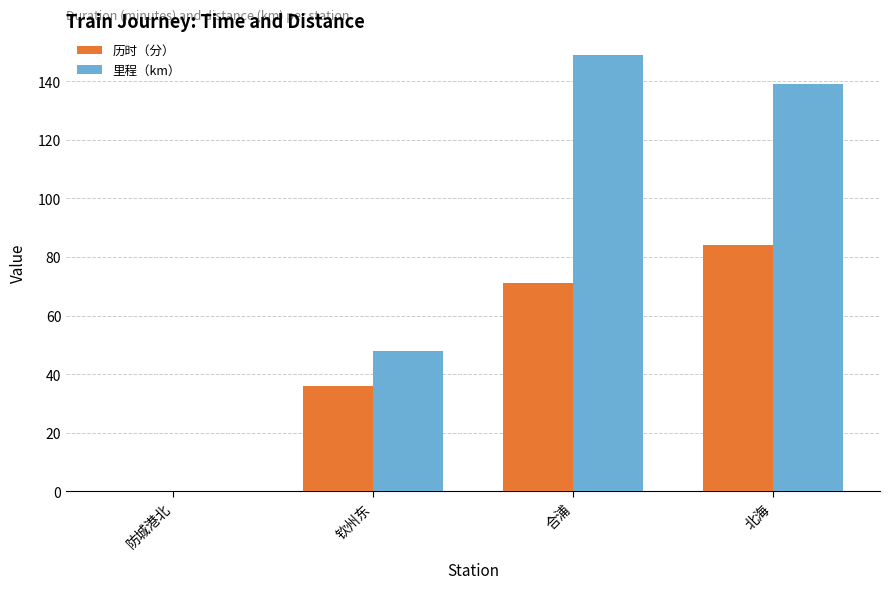

What is the greatest value displayed?

149